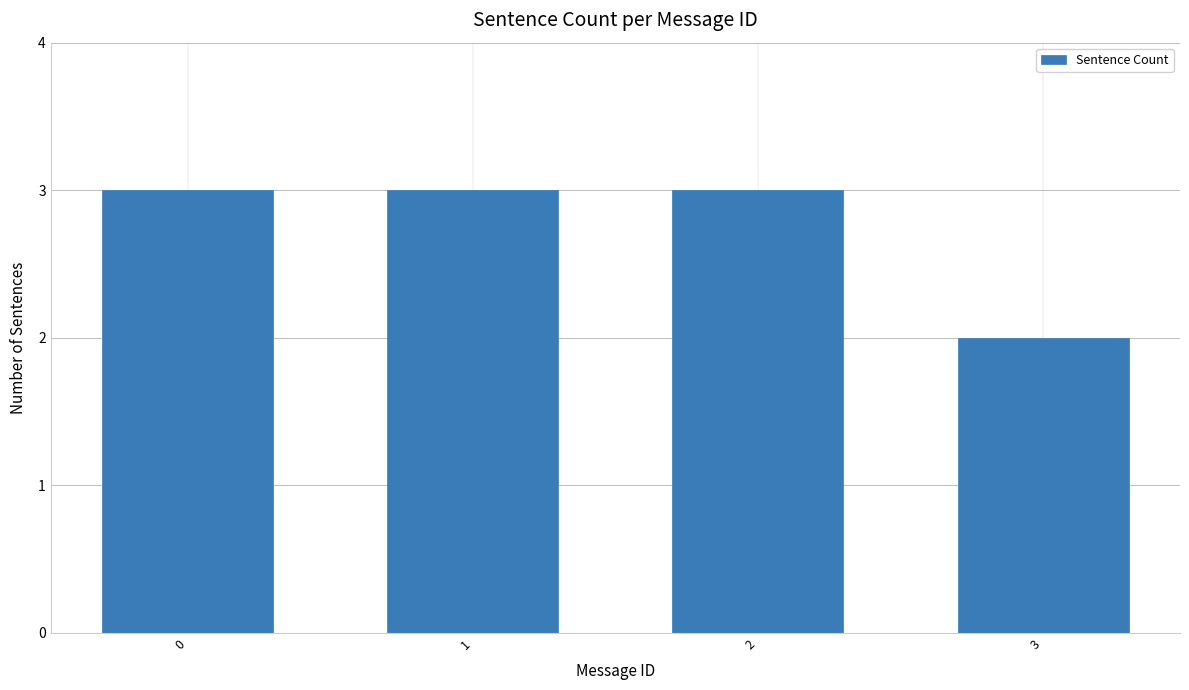

Is it true that the value at 1 is 5?

False